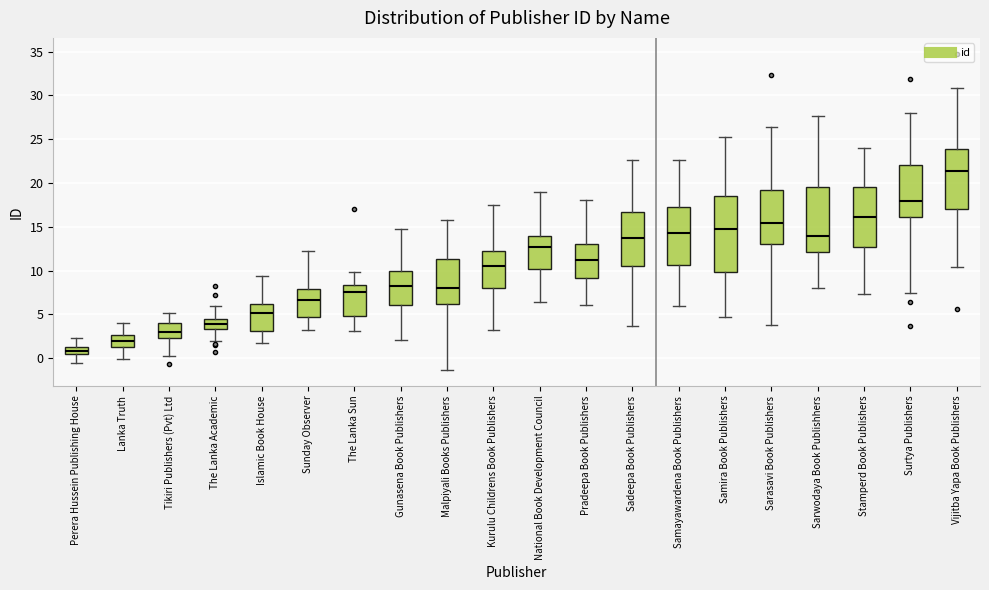

Reading left to right, transcribe this box plot: for each box, give where its median line is, the range the box spans, and where its two whiskers end, as read against the y-axis. The values are not printed on the chart, so give them approximately, as read against the axis.

Perera Hussein Publishing House: median 1.0, box 0.5 to 1.5, whiskers -0.5 to 2.5
Lanka Truth: median 2.0, box 1.0 to 2.5, whiskers 0.0 to 4.0
Tikiri Publishers (Pvt) Ltd: median 3.0, box 2.5 to 4.0, whiskers 0.0 to 5.0
The Lanka Academic: median 4.0, box 3.5 to 4.5, whiskers 2.0 to 6.0
Islamic Book House: median 5.0, box 3.0 to 6.0, whiskers 2.0 to 9.5
Sunday Observer: median 6.5, box 4.5 to 8.0, whiskers 3.5 to 12.5
The Lanka Sun: median 7.5, box 5.0 to 8.5, whiskers 3.0 to 10.0
Gunasena Book Publishers: median 8.0, box 6.0 to 10.0, whiskers 2.0 to 14.5
Malpiyali Books Publishers: median 8.0, box 6.0 to 11.5, whiskers -1.5 to 16.0
Kurulu Childrens Book Publishers: median 10.5, box 8.0 to 12.5, whiskers 3.0 to 17.5
National Book Development Council: median 12.5, box 10.0 to 14.0, whiskers 6.5 to 19.0
Pradeepa Book Publishers: median 11.0, box 9.0 to 13.0, whiskers 6.0 to 18.0
Sadeepa Book Publishers: median 13.5, box 10.5 to 16.5, whiskers 3.5 to 22.5
Samayawardena Book Publishers: median 14.5, box 10.5 to 17.0, whiskers 6.0 to 22.5
Samira Book Publishers: median 15.0, box 10.0 to 18.5, whiskers 4.5 to 25.5
Sarasavi Book Publishers: median 15.5, box 13.0 to 19.0, whiskers 4.0 to 26.5
Sarwodaya Book Publishhers: median 14.0, box 12.0 to 19.5, whiskers 8.0 to 27.5
Stamperd Book Publishers: median 16.0, box 12.5 to 19.5, whiskers 7.5 to 24.0
Surtya Publishers: median 18.0, box 16.0 to 22.0, whiskers 7.5 to 28.0
Vijitba Yapa Book Publishers: median 21.5, box 17.0 to 24.0, whiskers 10.5 to 31.0